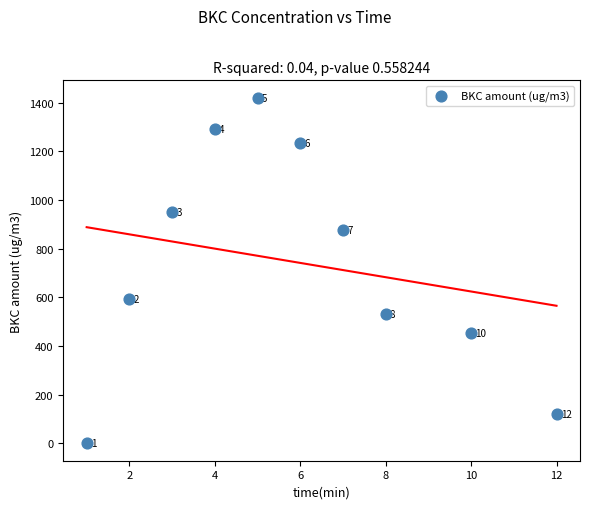

What is the average Y value?

747.5